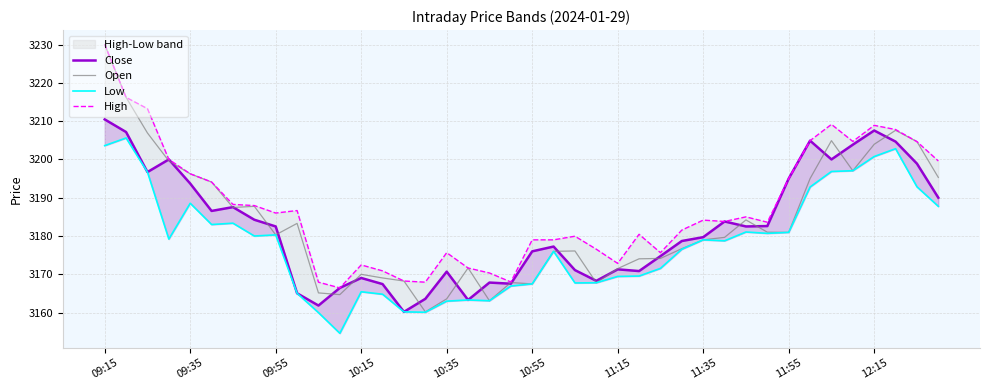

Rank the series at 26 from highest to lowest value.

High, Close, Open, Low